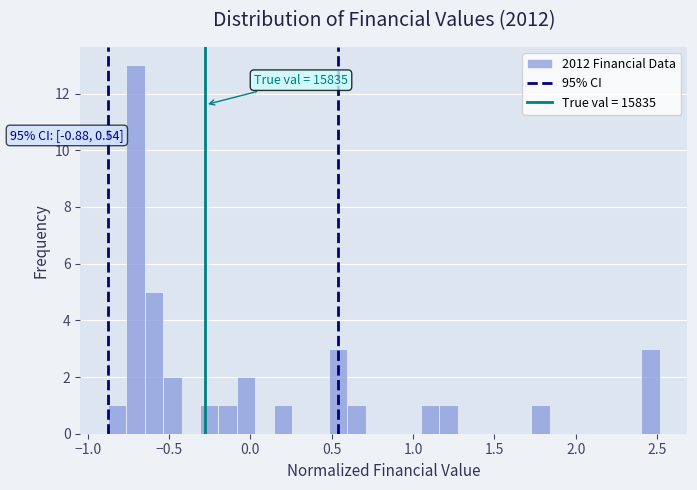

Read against the x-axis, roughly where is the centre of the tallest bar?

-0.70